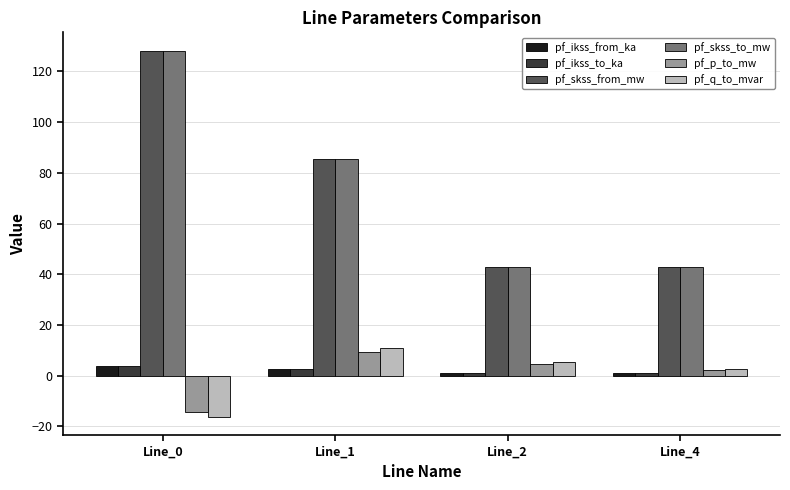

What is the average value of the pf_ikss_to_ka series?

2.2